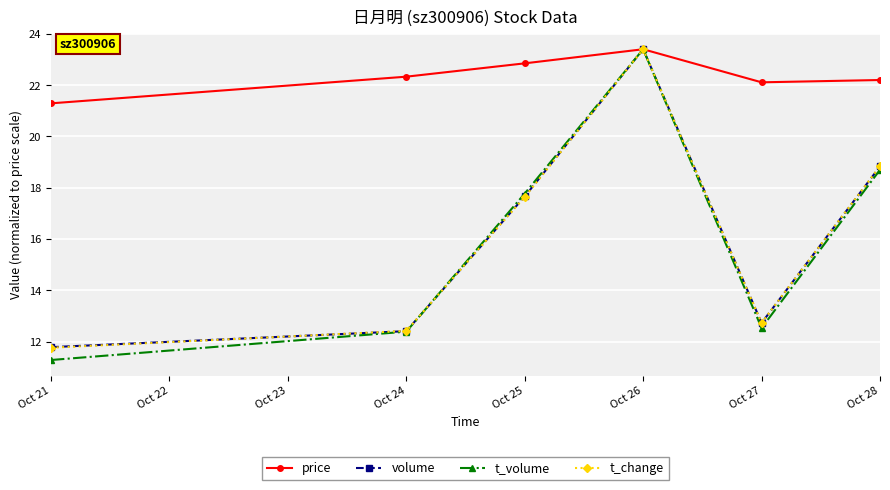

Where is the first local maximum for price?

Oct 26